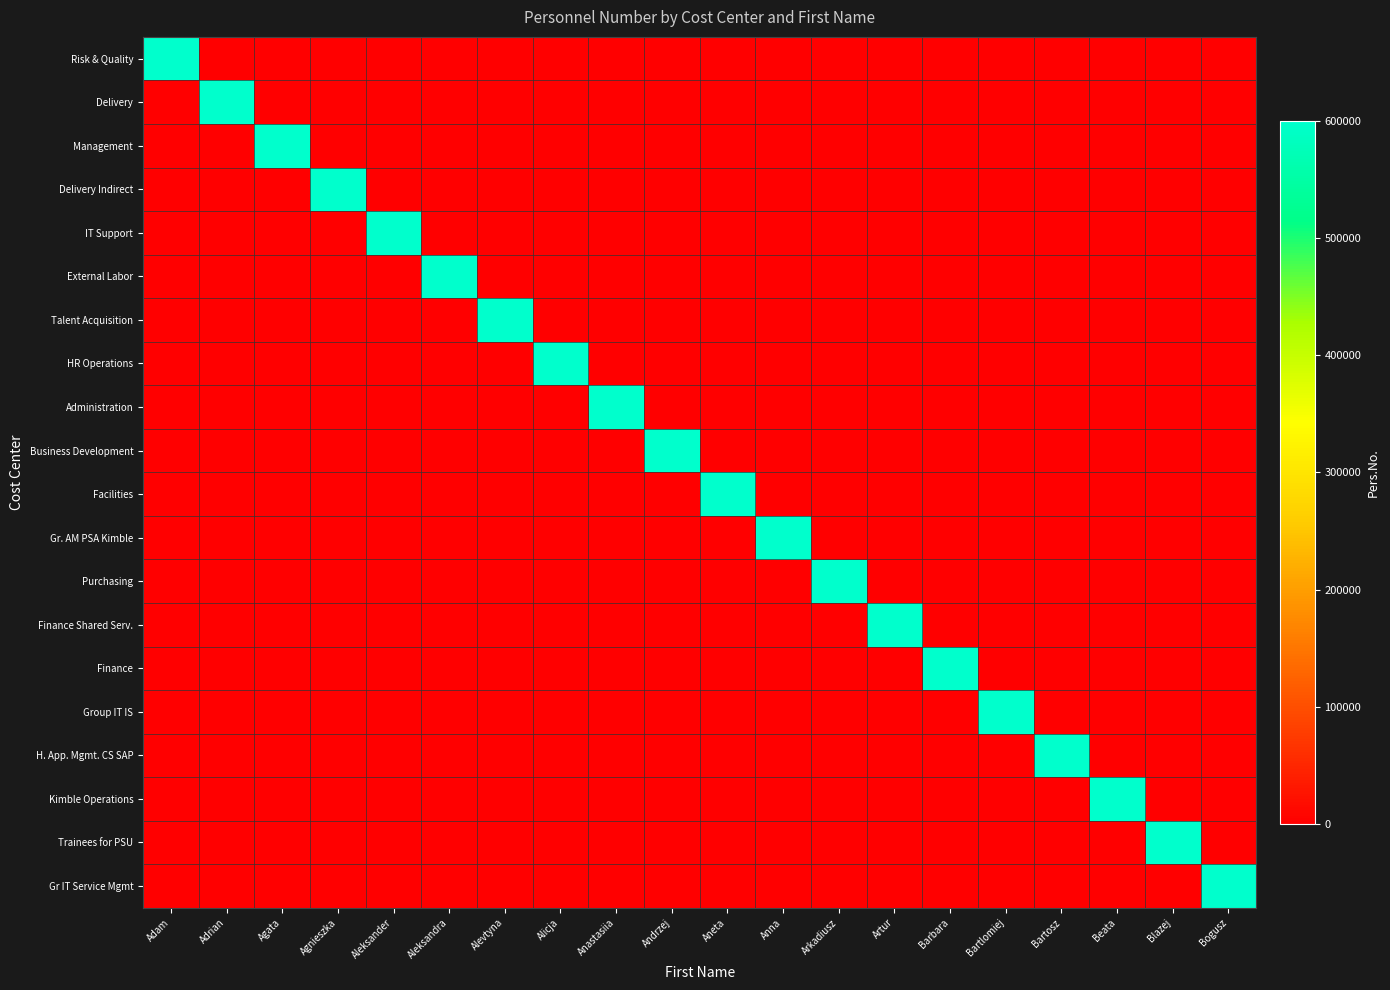

How many categories are shown in the chart?

20